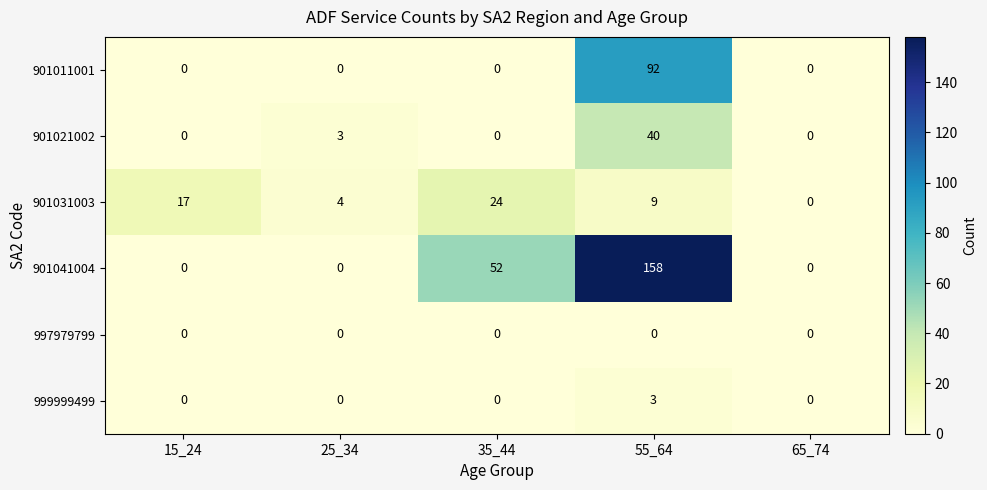

What is the total value across all series at 55_64?

302